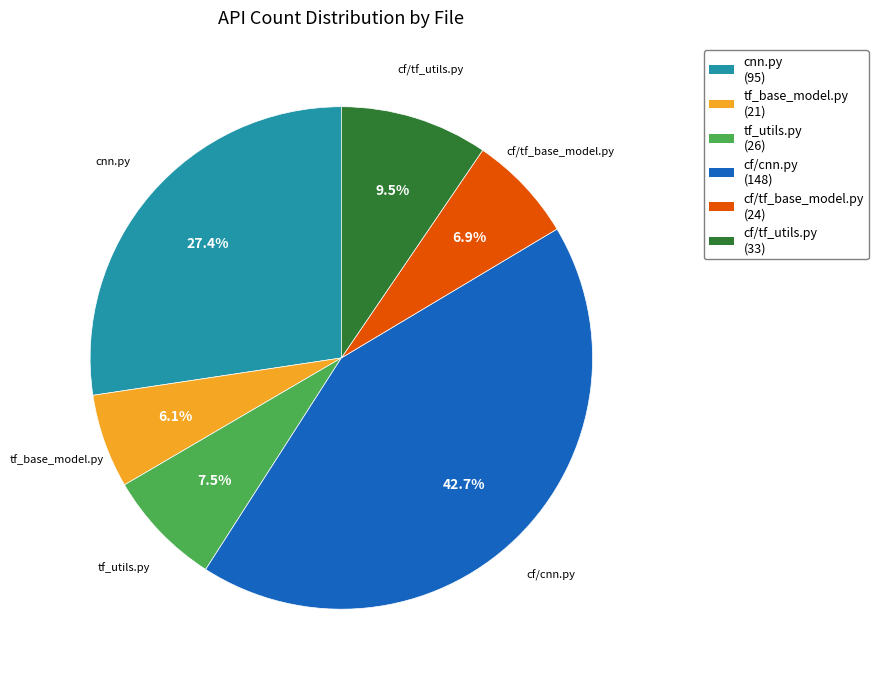

To the nearest percent, what is the average slice percentage?

17%